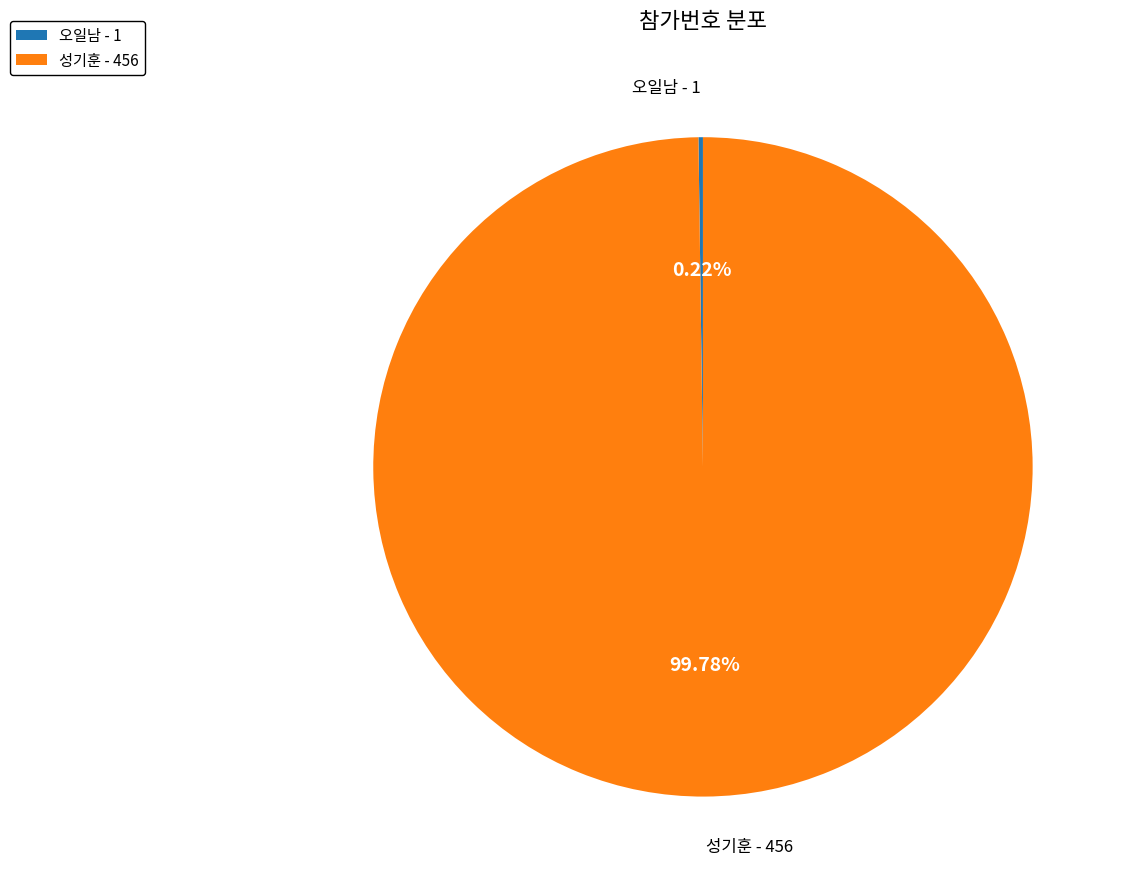

Which slice is the largest?

성기훈